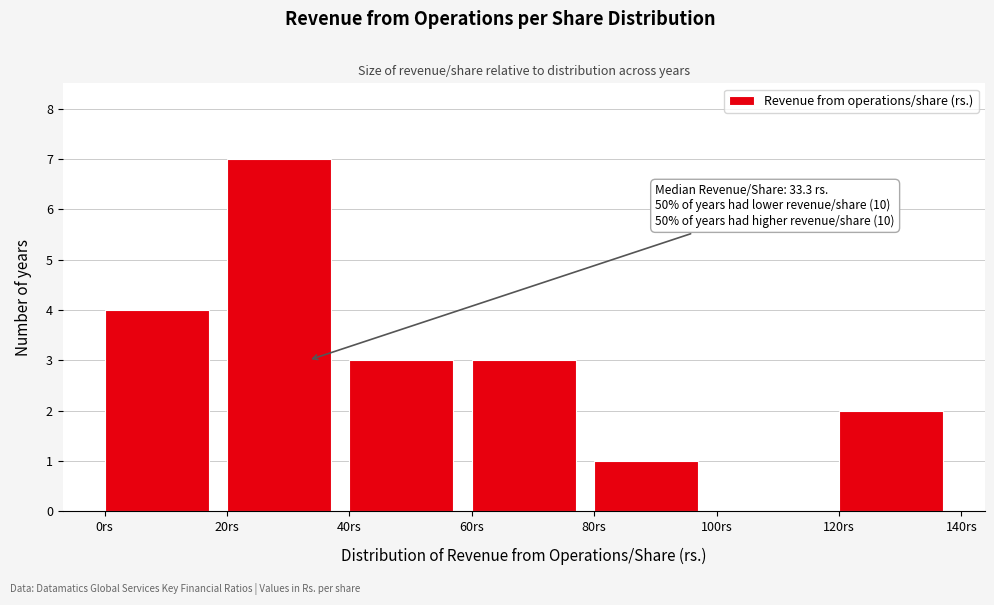

Over which range of the x-axis is the bar tallest?

20 to 40